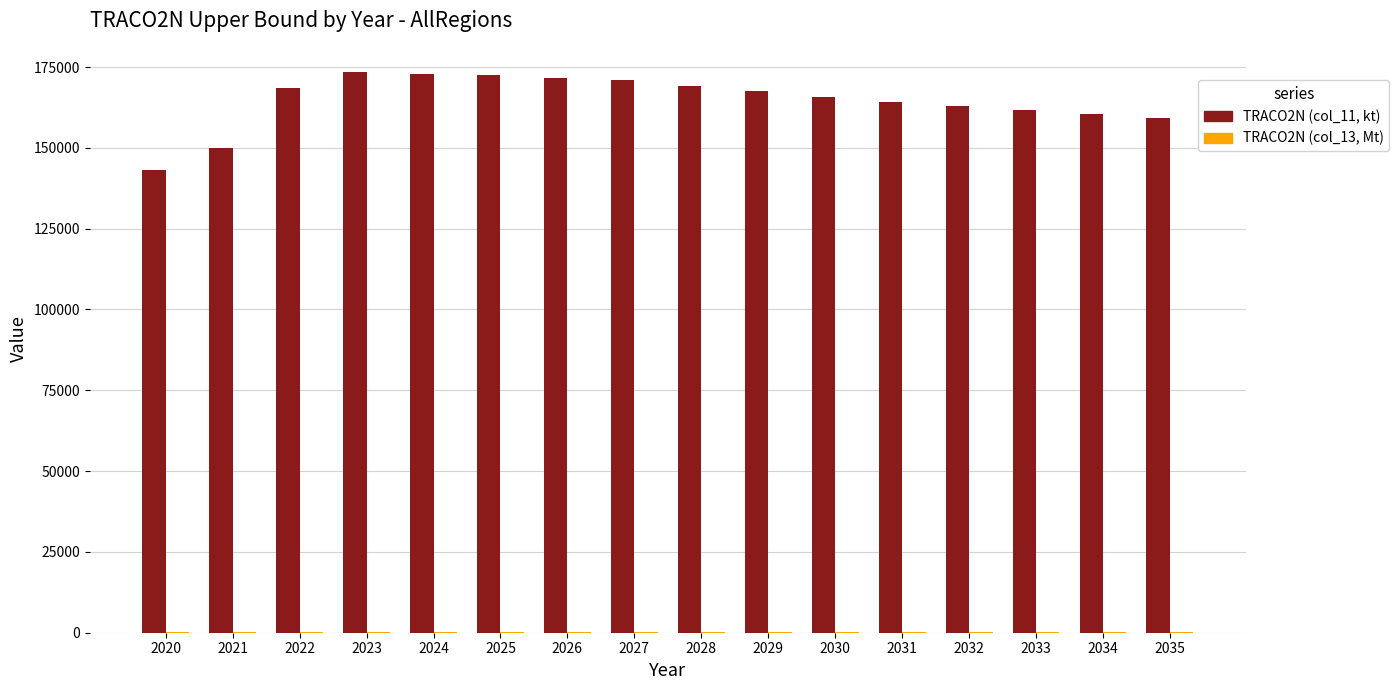

Which series has the largest total across all categories?

TRACO2N (col_11, kt)